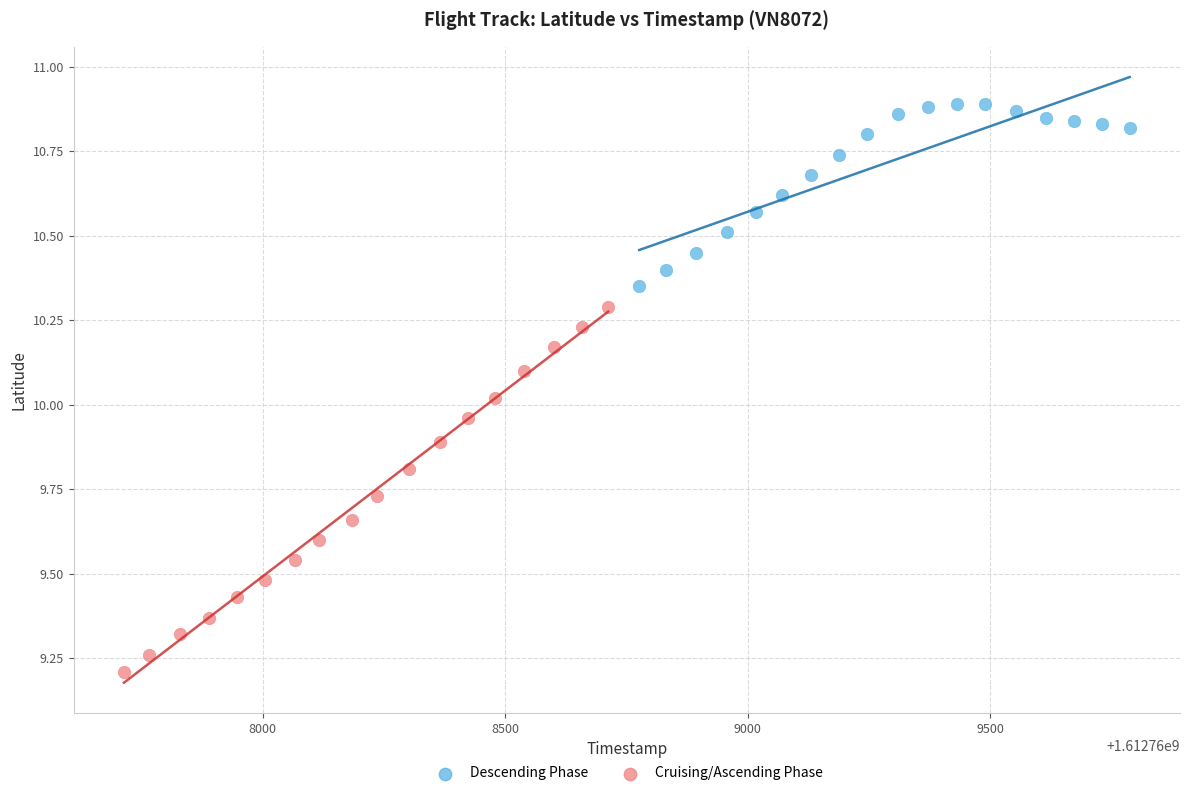

Which series reaches the minimum Y coordinate?

Cruising/Ascending Phase